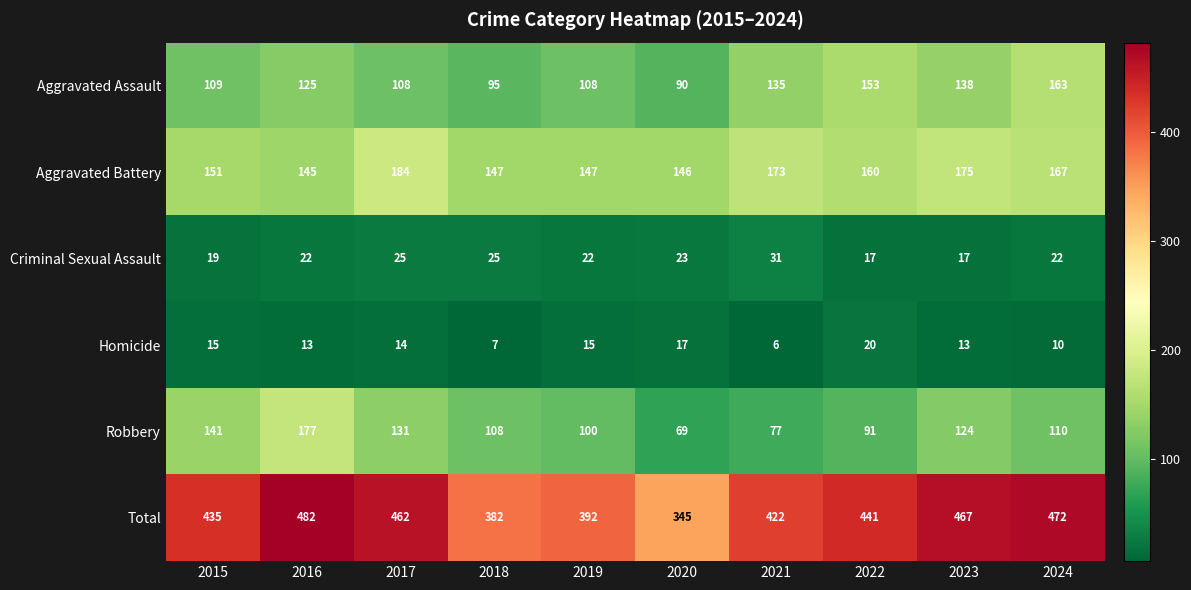

True or false: Homicide has a value of 6 at 2021.

True